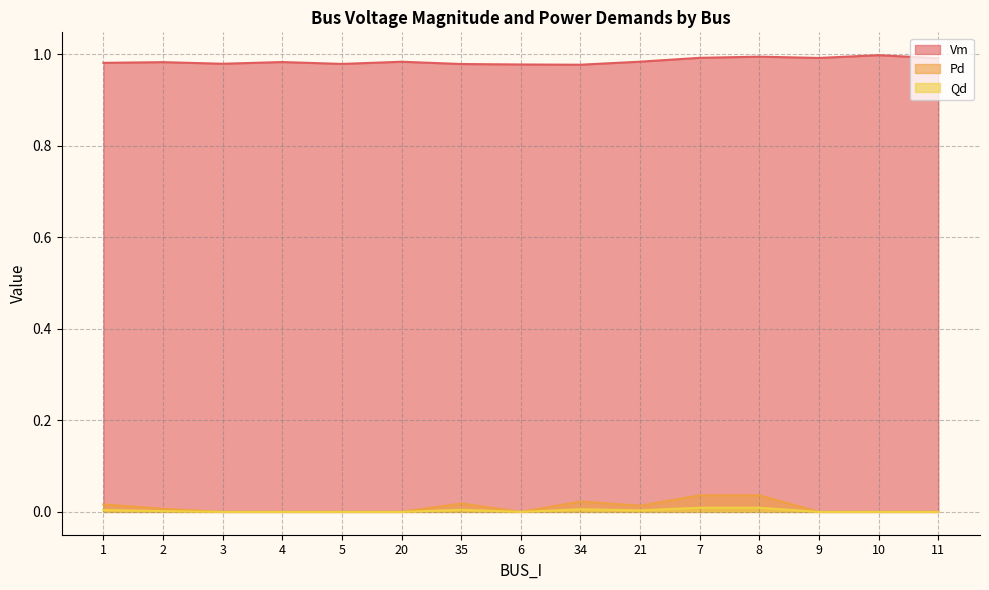

True or false: Vm and Qd intersect in this chart.

False